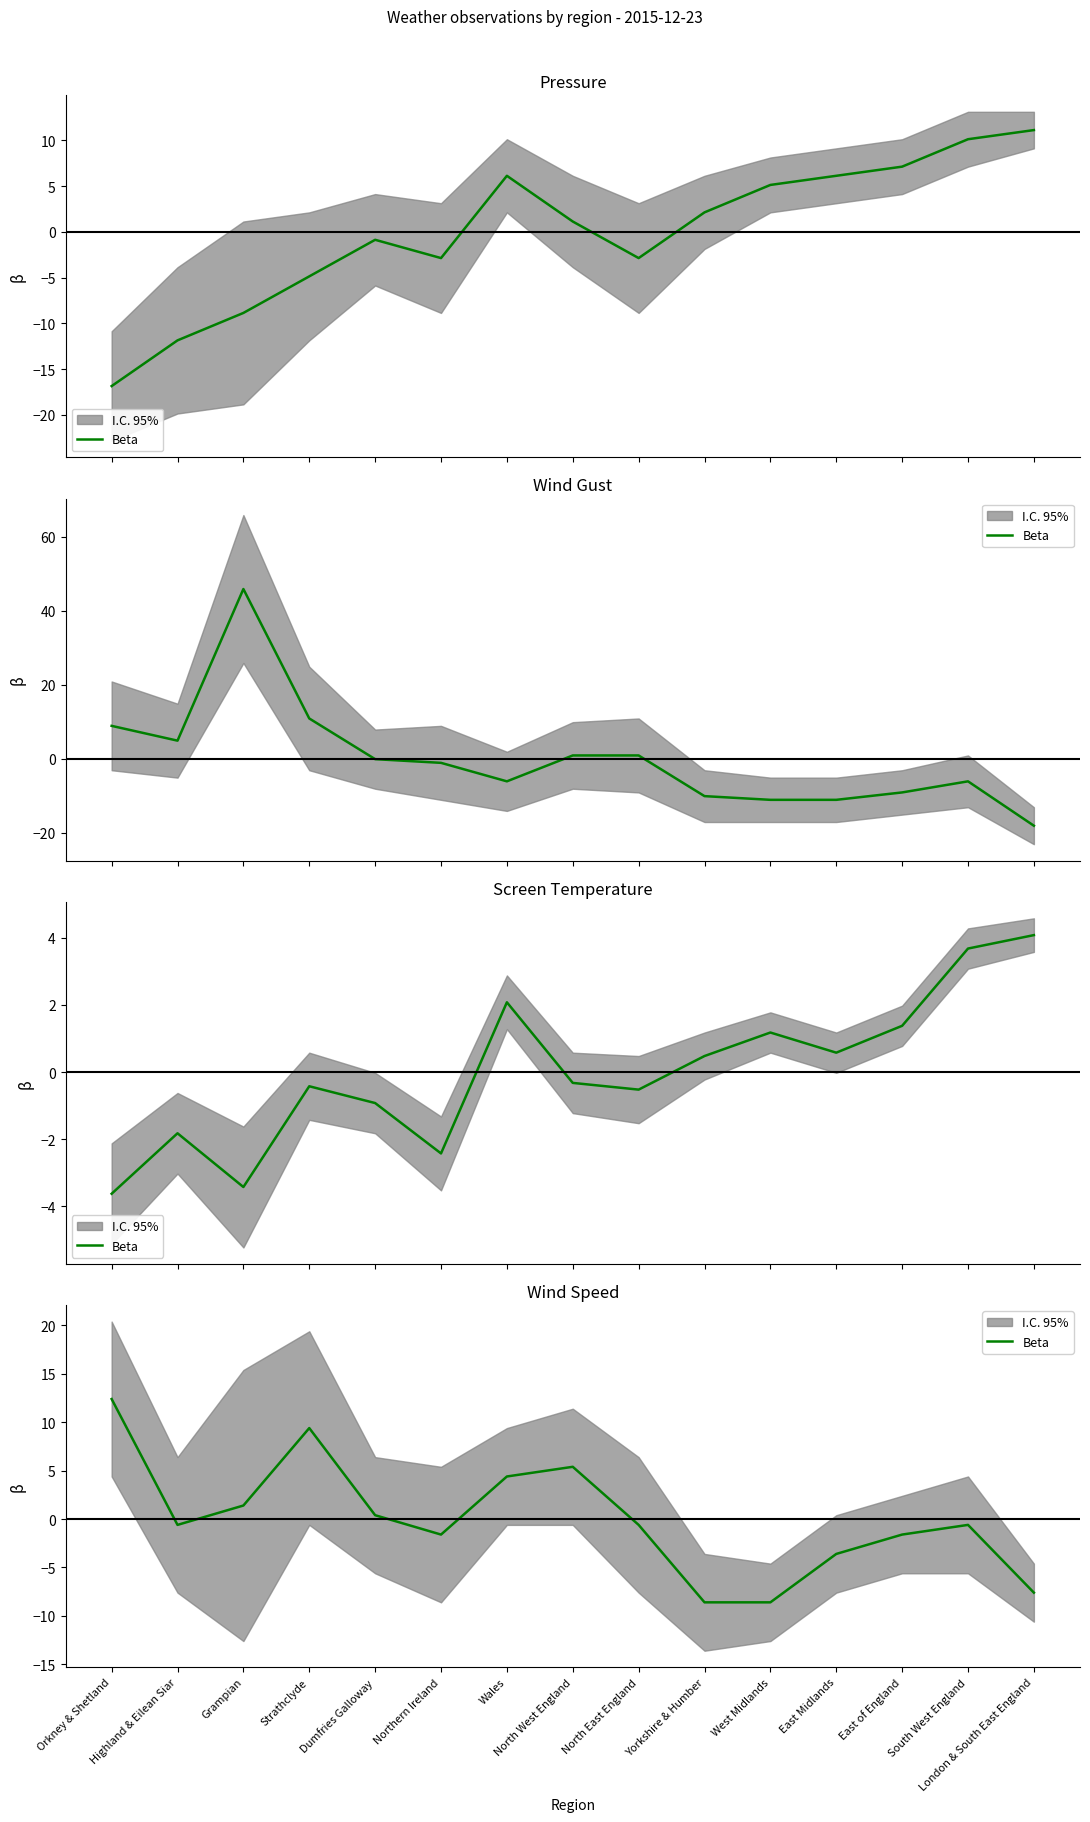

What is the label of the 6th point from the left?

Northern Ireland